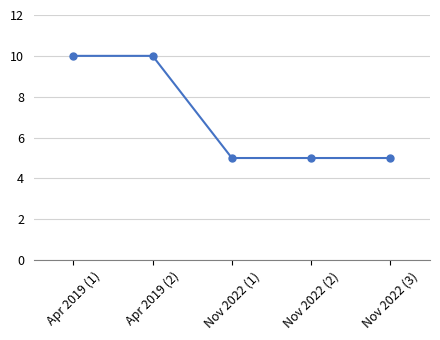

Does the chart have visible grid lines?

Yes